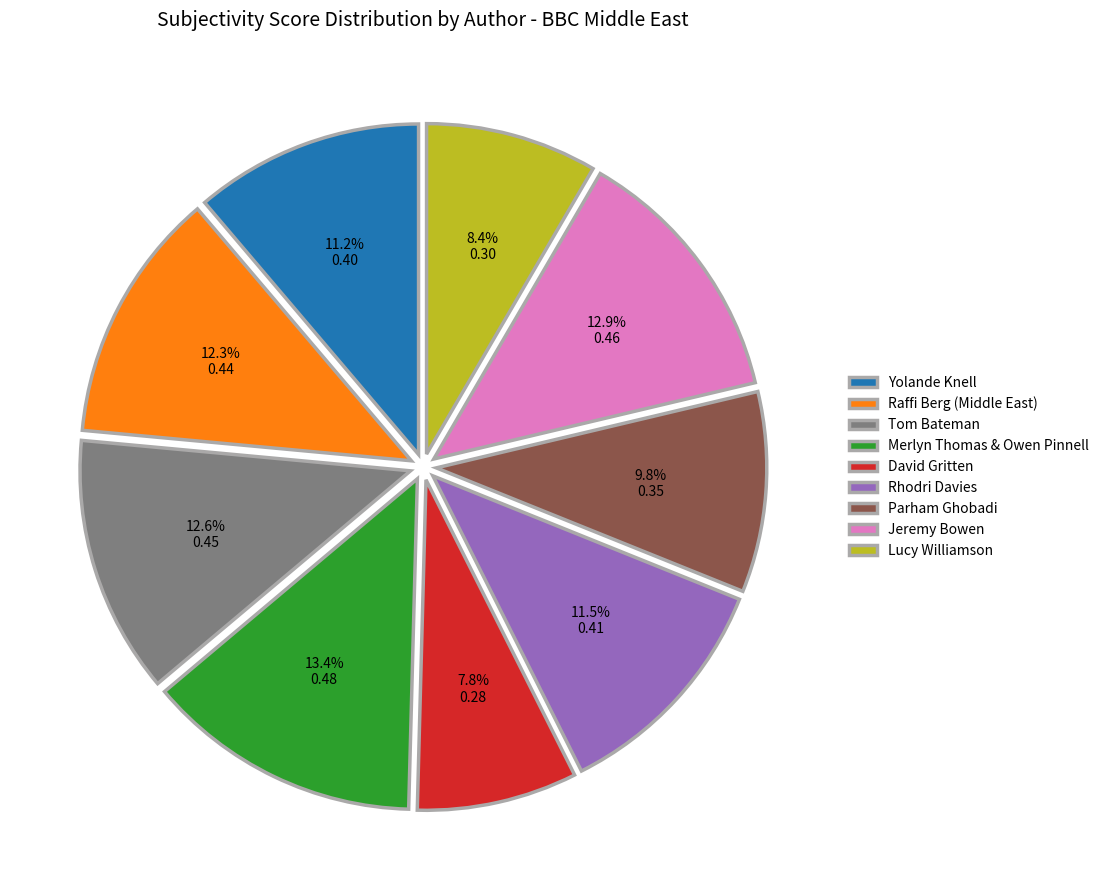

Do Merlyn Thomas & Owen Pinnell and Lucy Williamson together represent more than half of the pie?

No